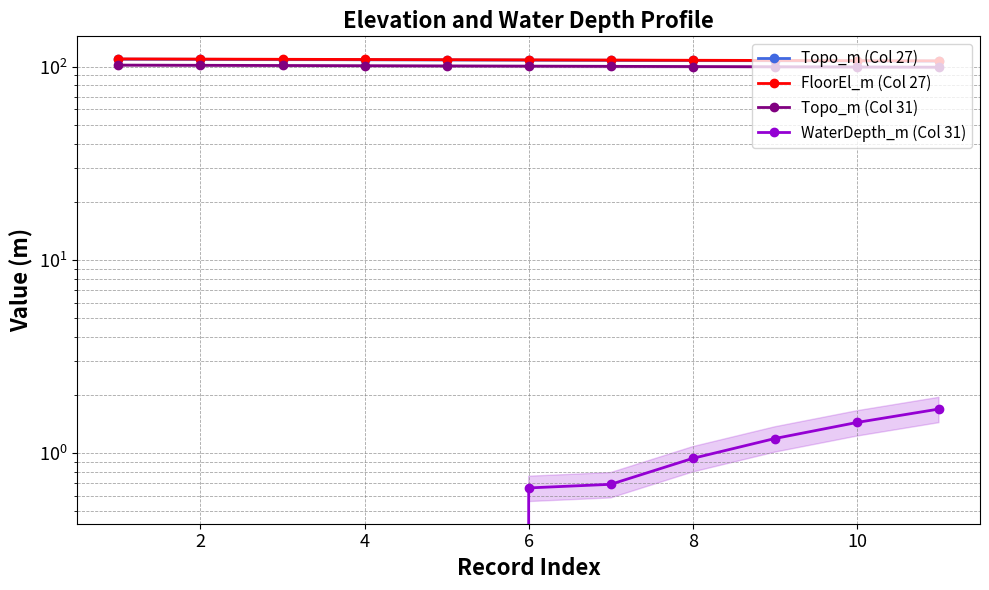

Which series has the largest range (max minus min)?

Topo_m (Col 27)